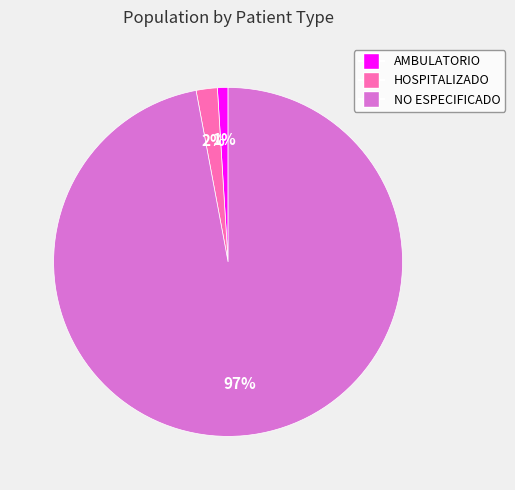

To the nearest percent, what percentage of the pie is AMBULATORIO?

1%